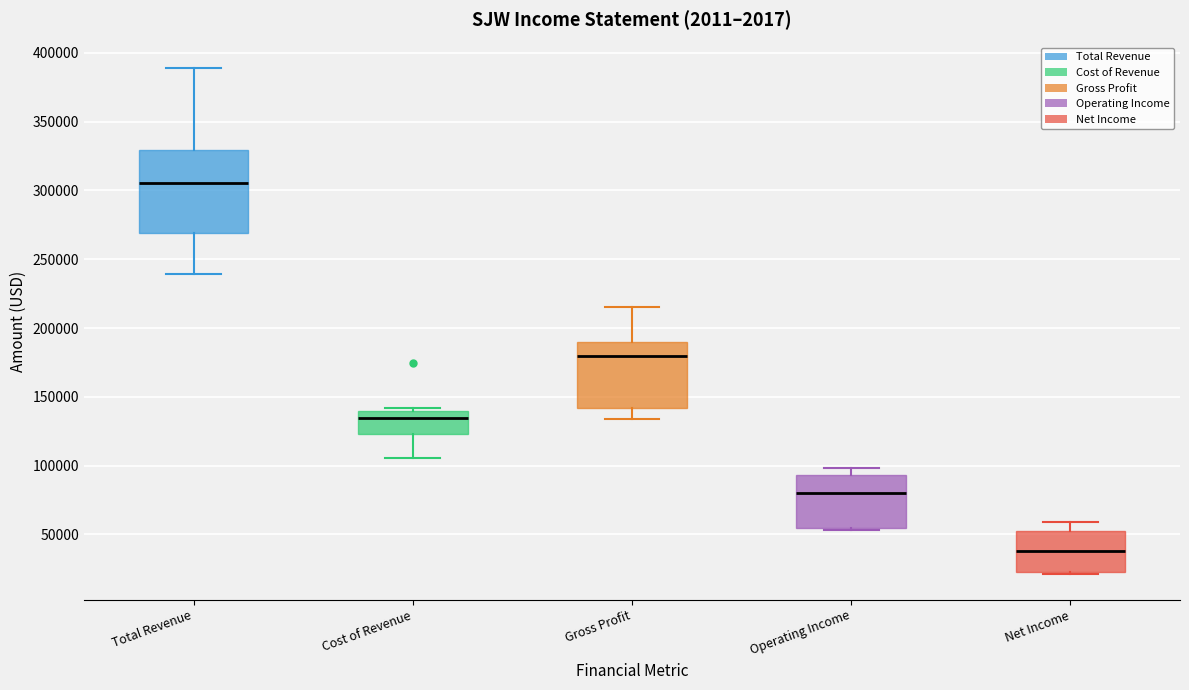

Which box is the tallest, from its lower edge to its upper edge?

Total Revenue